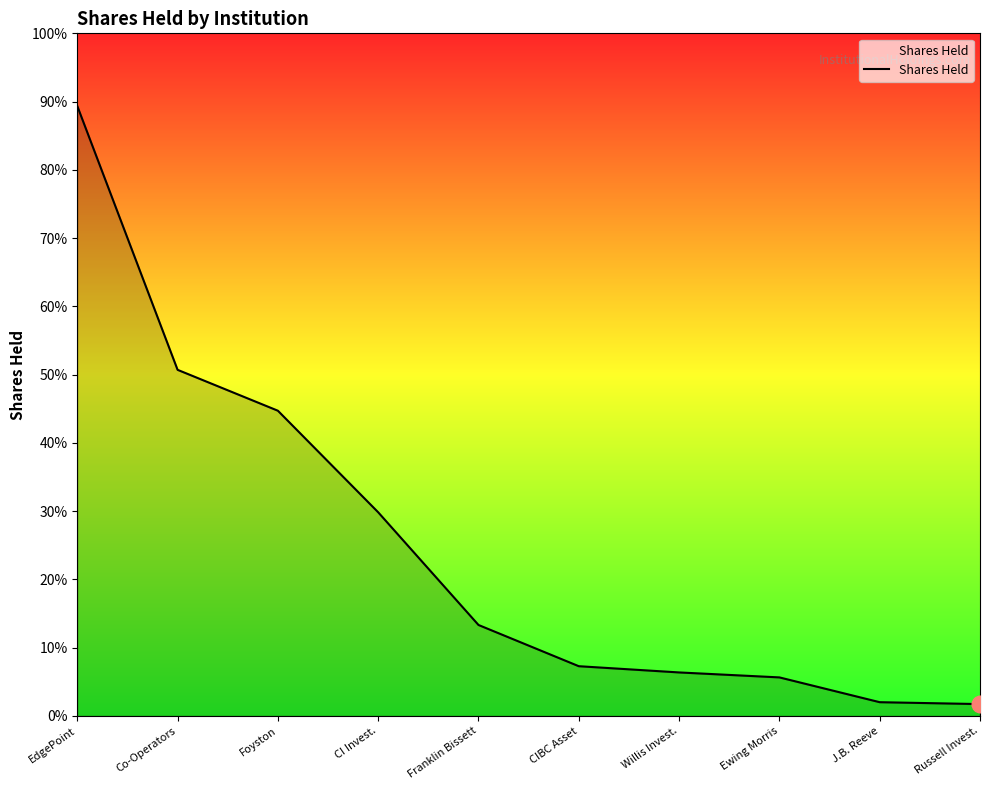

Rank the categories by value from lowest to highest.

Russell Invest., J.B. Reeve, Ewing Morris, Willis Invest., CIBC Asset, Franklin Bissett, CI Invest., Foyston, Co-Operators, EdgePoint